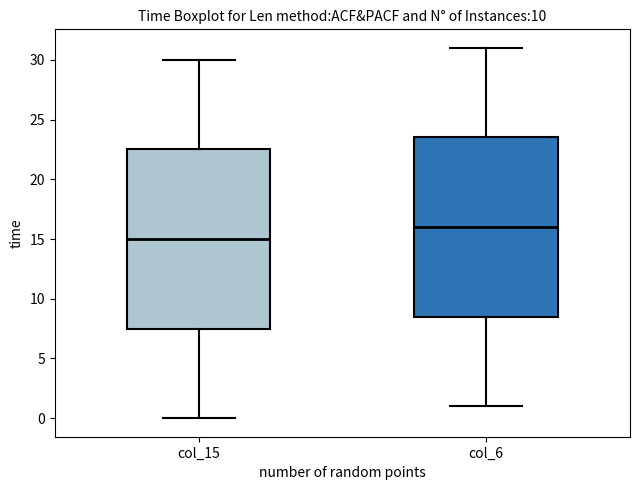

Which box's median line is the lowest?

col_15